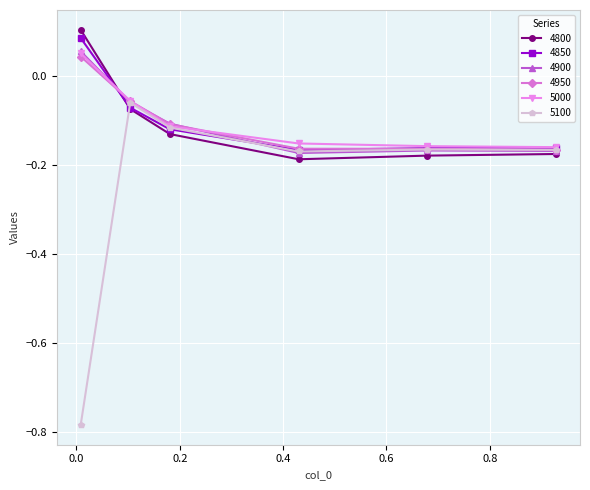

Does the chart have visible grid lines?

Yes